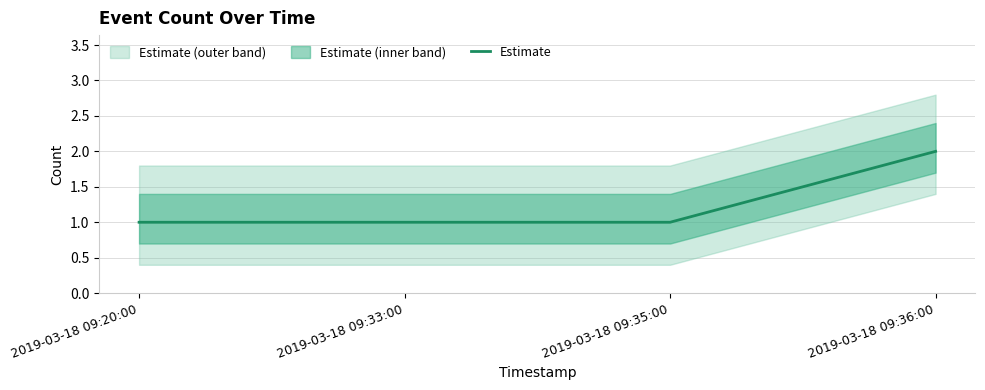

Is it true that the value at 2019-03-18 09:36:00 is 2?

True